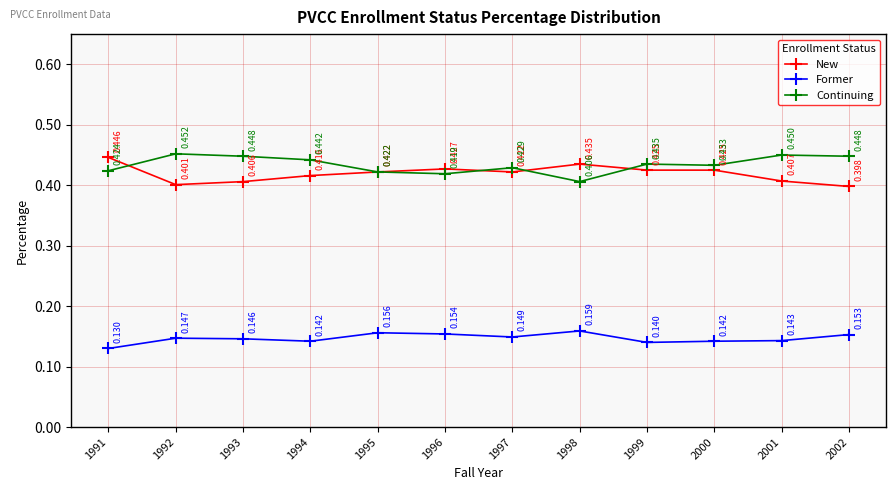

Which series changed the most between 1991 and 2000?

New